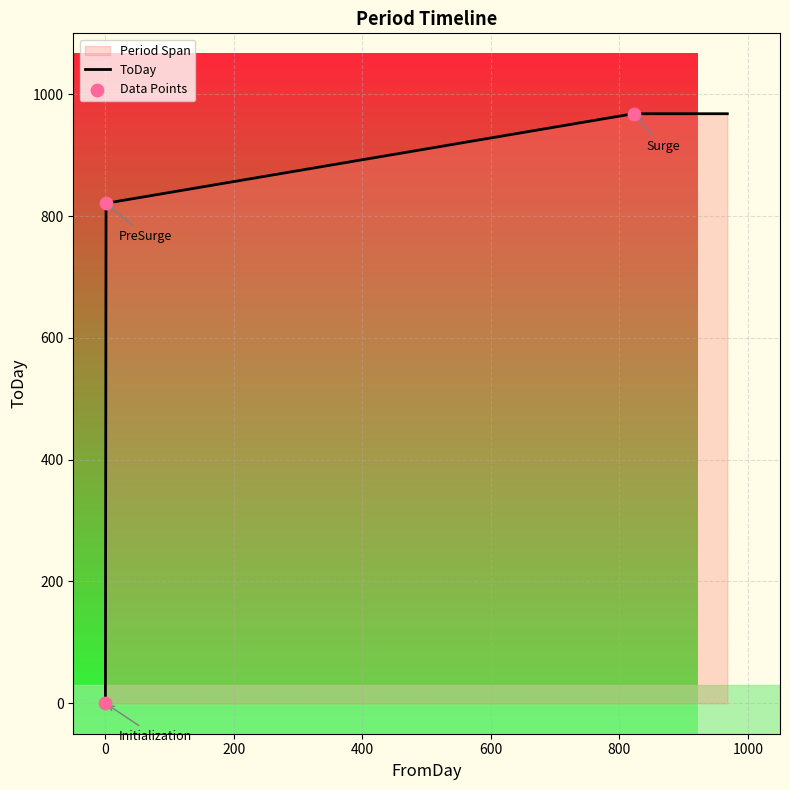

What is the maximum value shown in the chart?

968